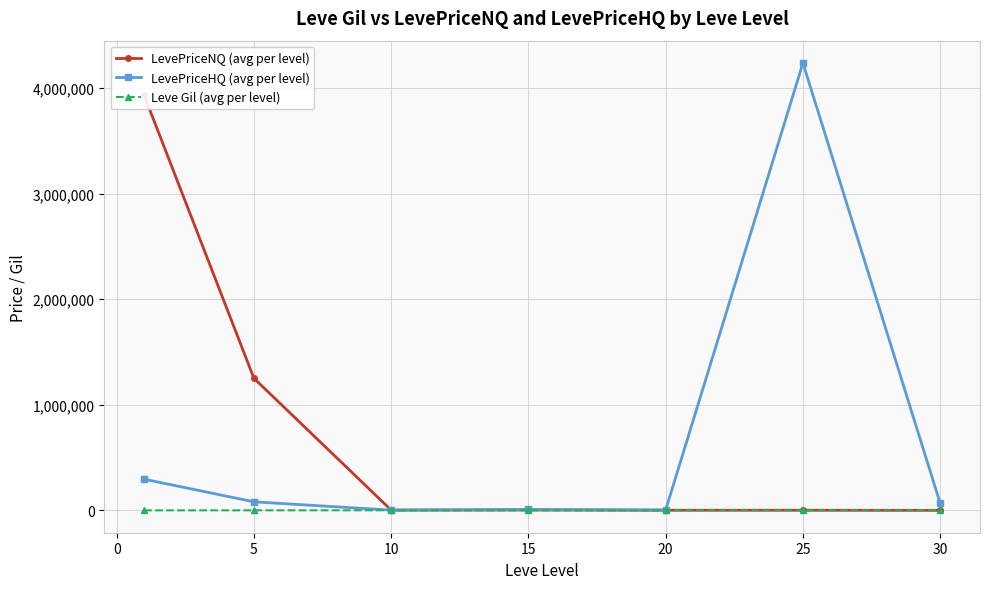

What are all the series names shown in the legend?

LevePriceNQ (avg per level), LevePriceHQ (avg per level), Leve Gil (avg per level)